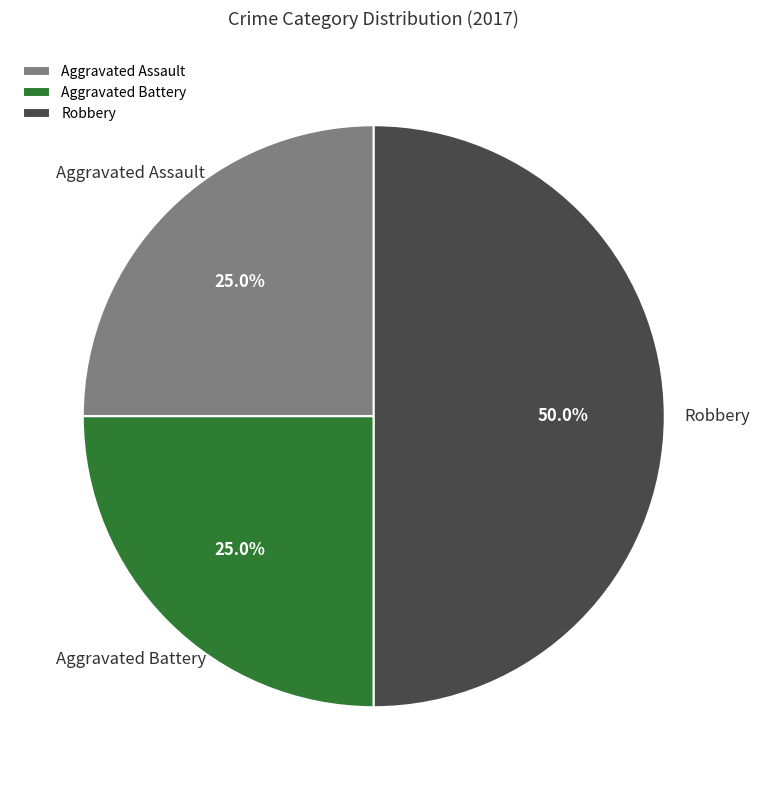

To the nearest percent, what percentage of the pie is Robbery?

50%